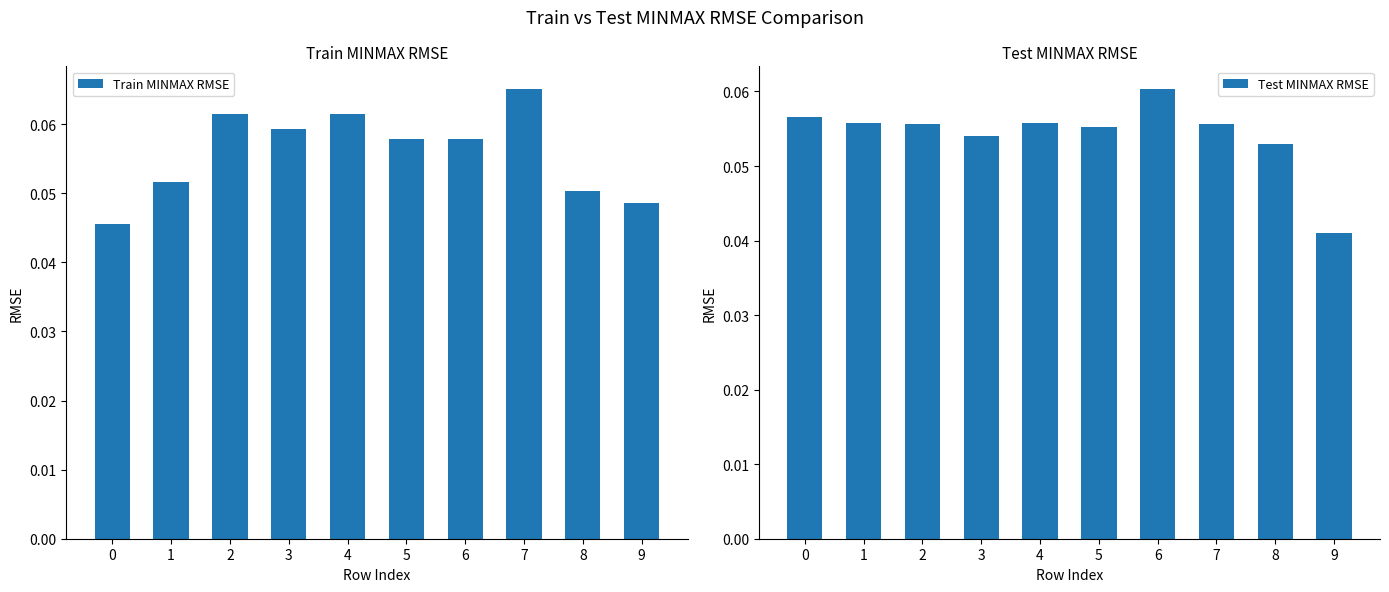

Rank the series by their maximum value, from highest to lowest.

Train MINMAX RMSE, Test MINMAX RMSE